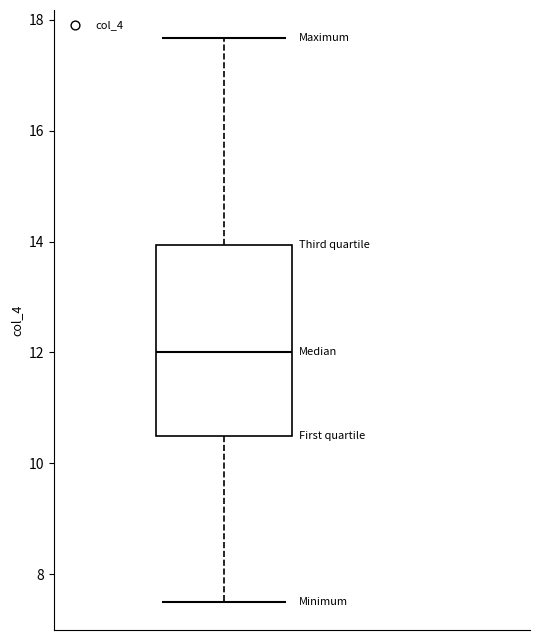

Transcribe this box plot: give where the median line is, the range the box spans, and where the two whiskers end, as read against the y-axis. The values are not printed on the chart, so give them approximately, as read against the axis.

median 12.0, box 10.6 to 14.0, whiskers 7.6 to 17.6